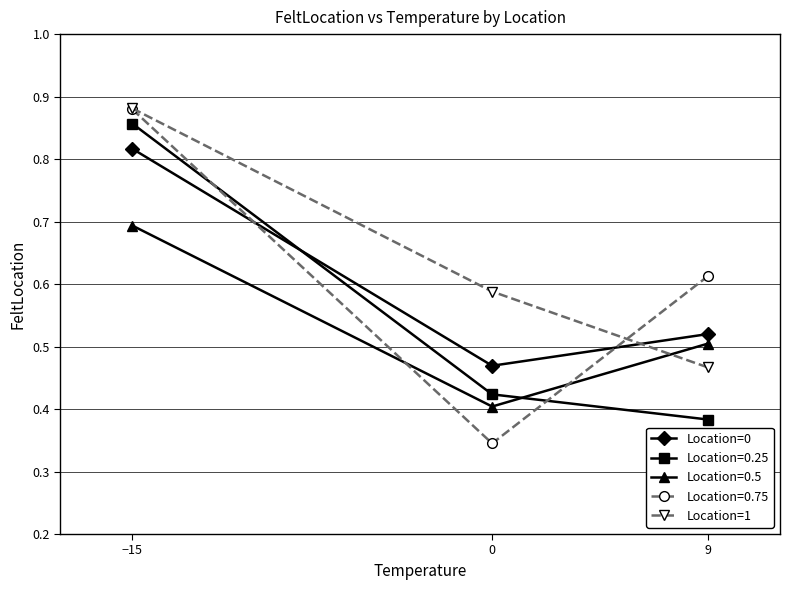

True or false: Location=0 has a value of 0.5 at 0.

True